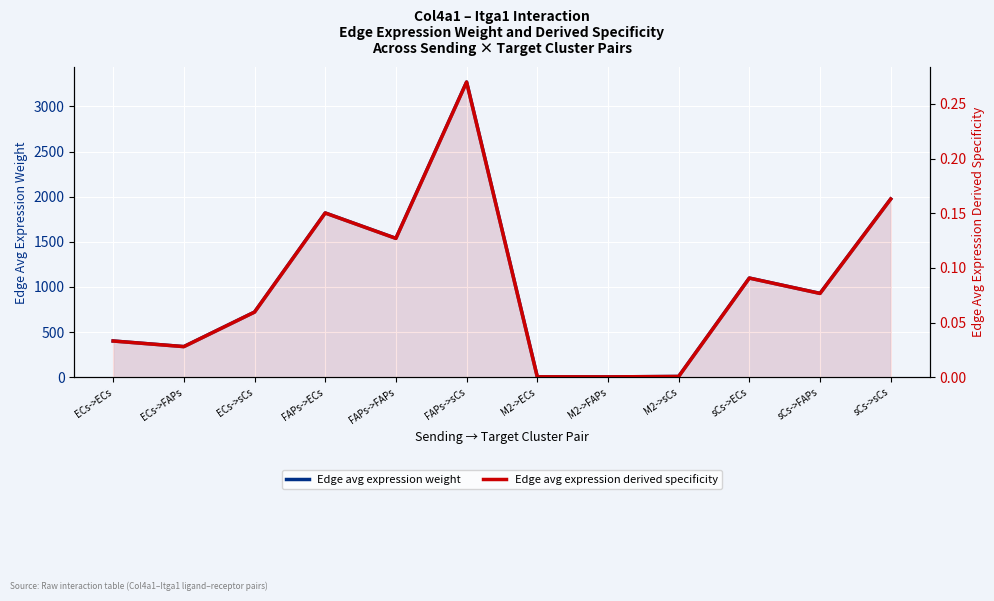

Between sCs->FAPs and sCs->sCs, which is larger?

sCs->sCs